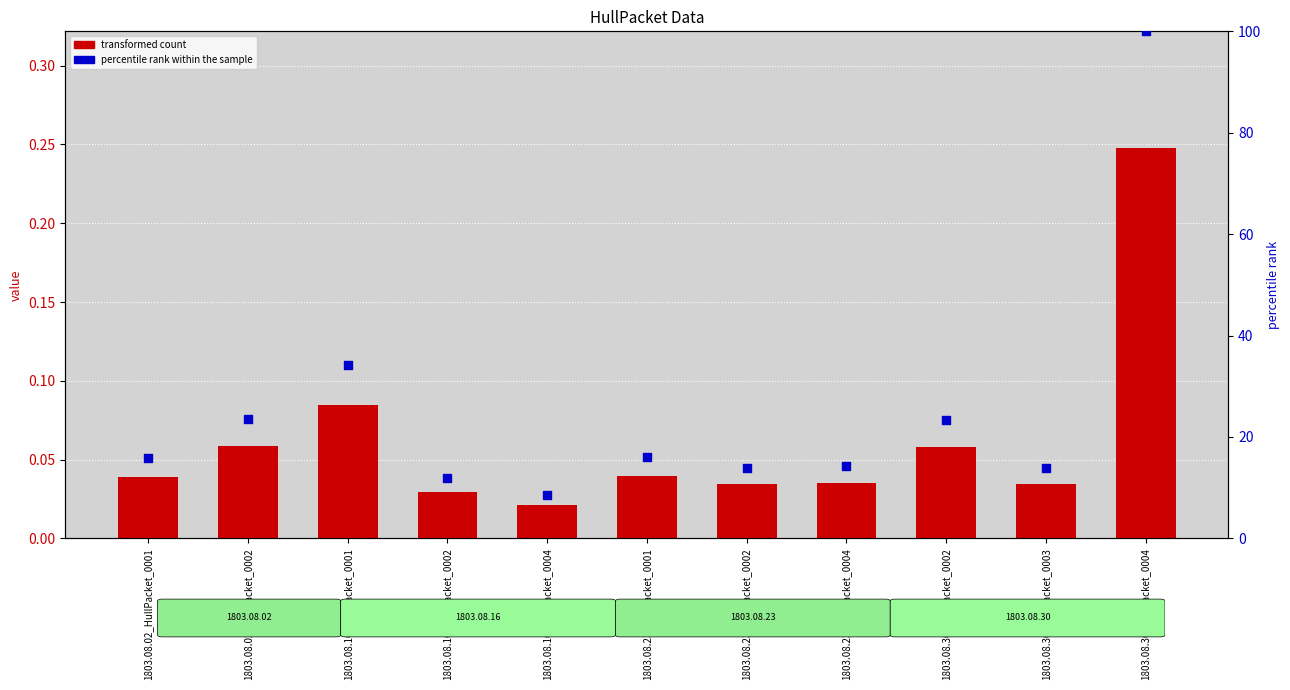

At which category is the sum across all series the highest?

1803.08.30_HullPacket_0004